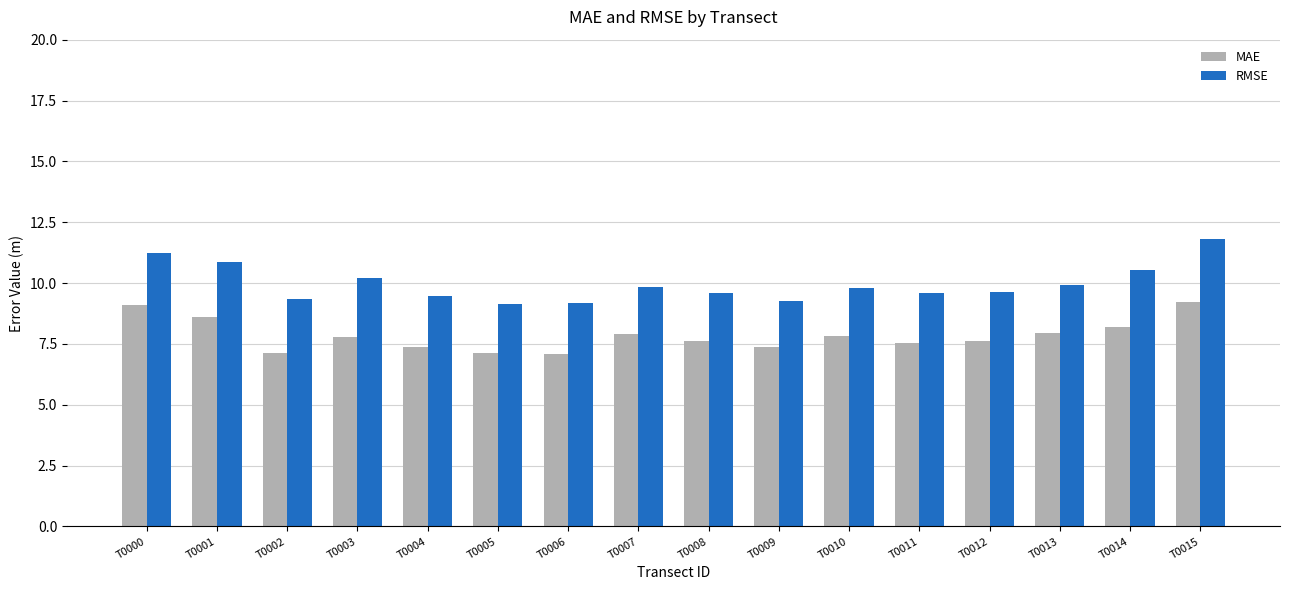

True or false: MAE has a value of 4.2 at T0013.

False